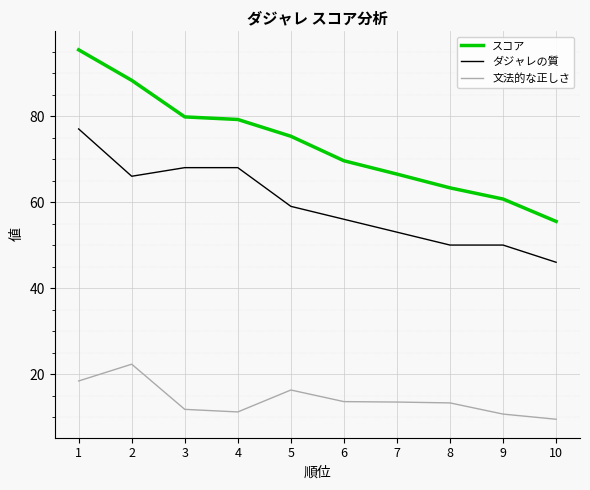

How many series are shown in this chart?

3